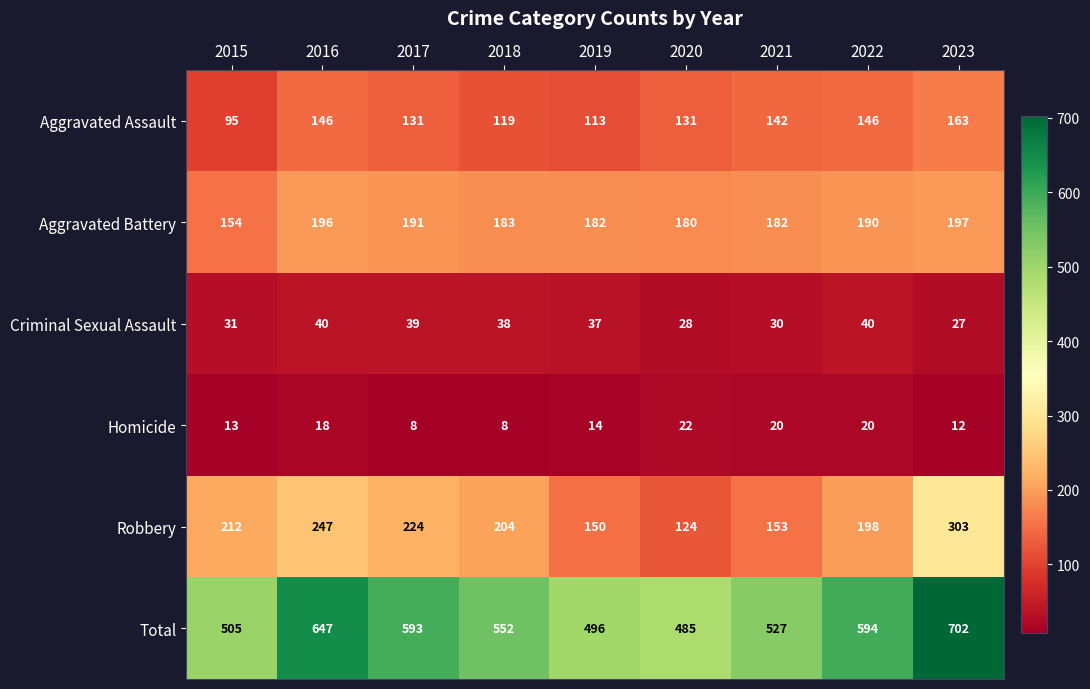

What is the minimum value shown in the chart?

8